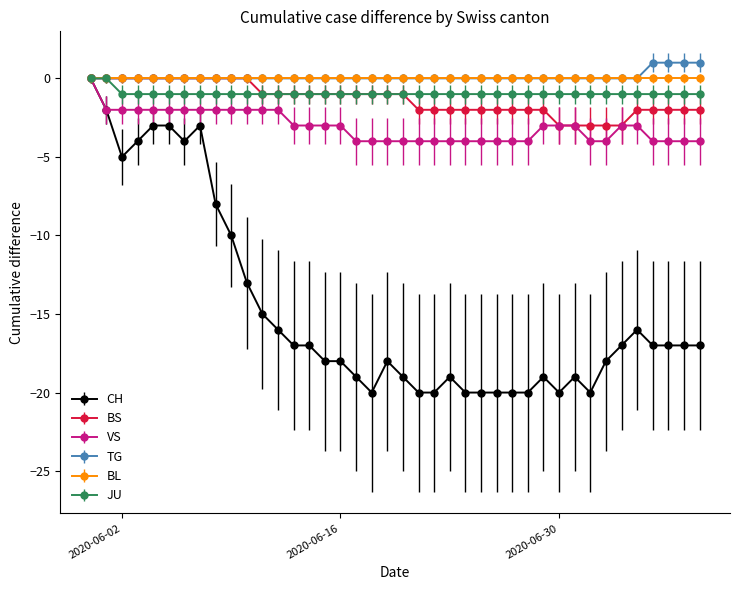

Which series has the largest range (max minus min)?

CH